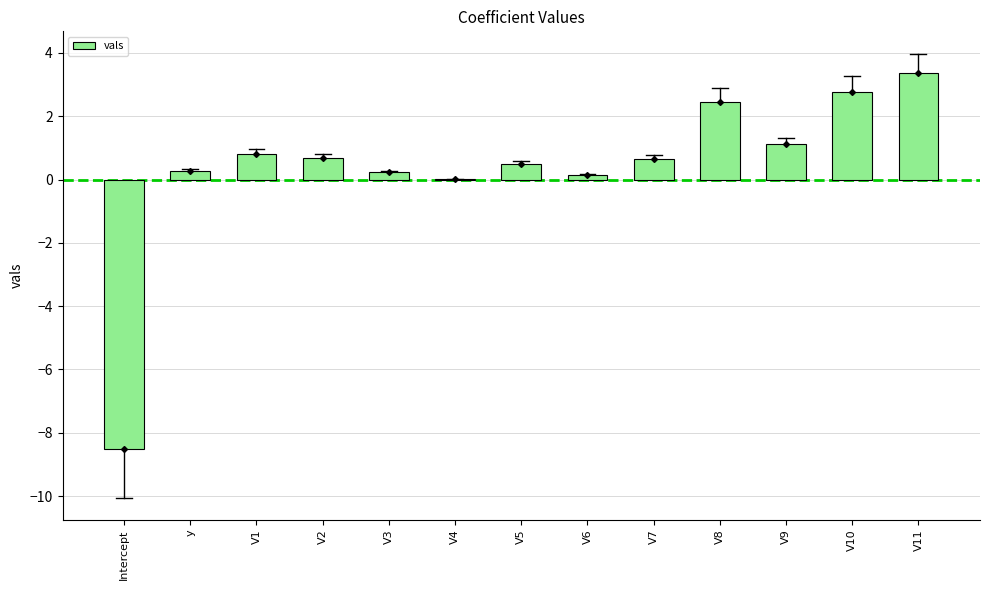

Count the number of categories in the chart.

13